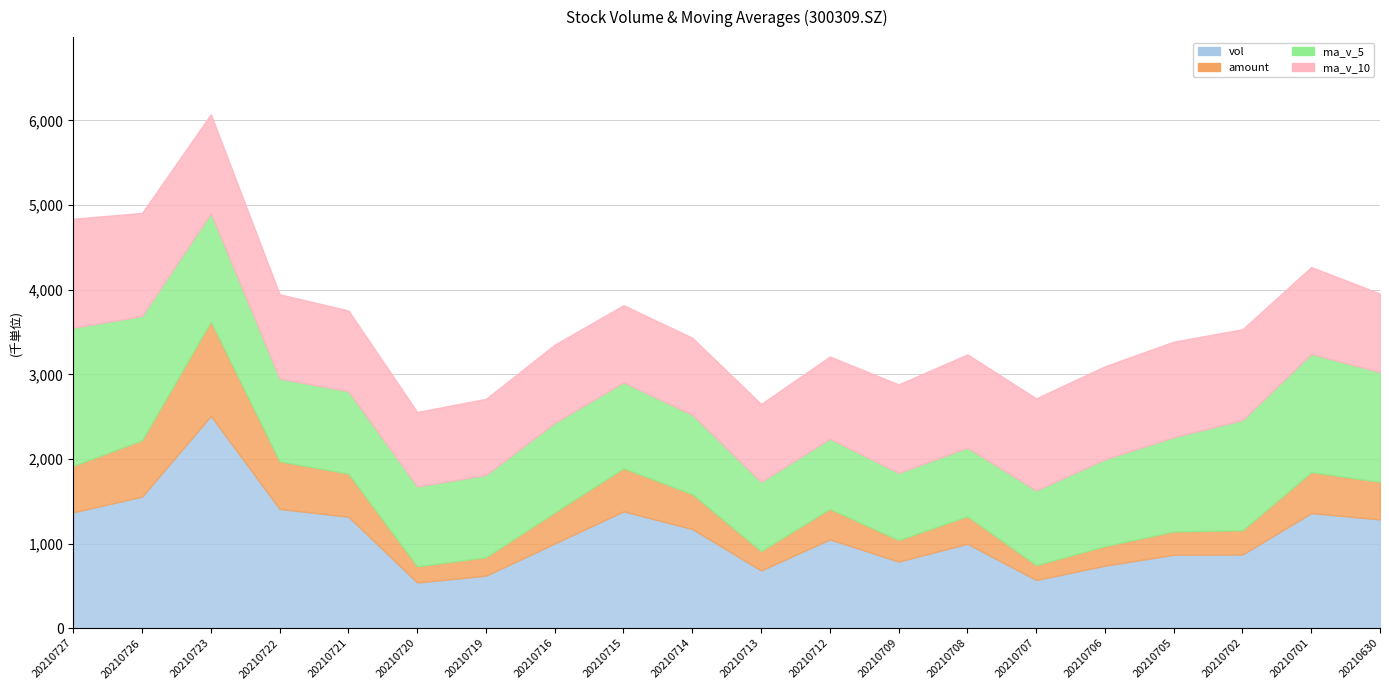

What is the sum of all ma_v_5 values?

21508811.1